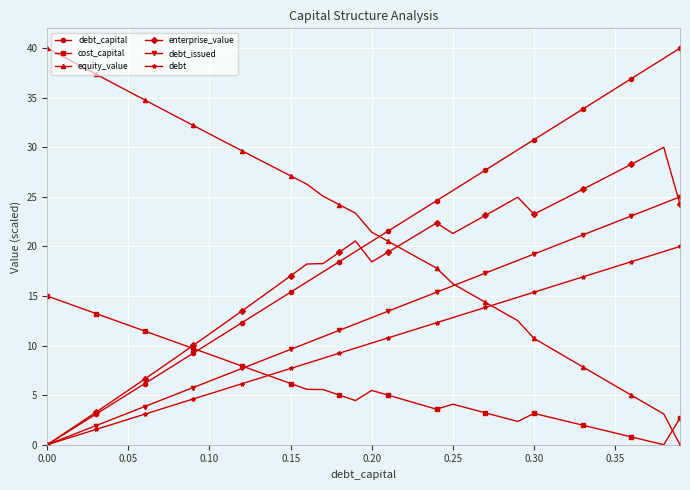

True or false: cost_capital and equity_value intersect in this chart.

True